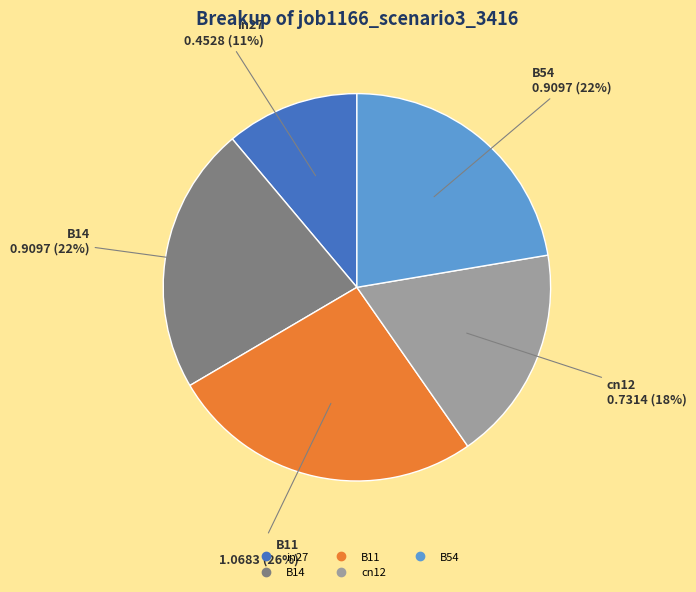

Is there any slice that represents more than half of the pie?

No